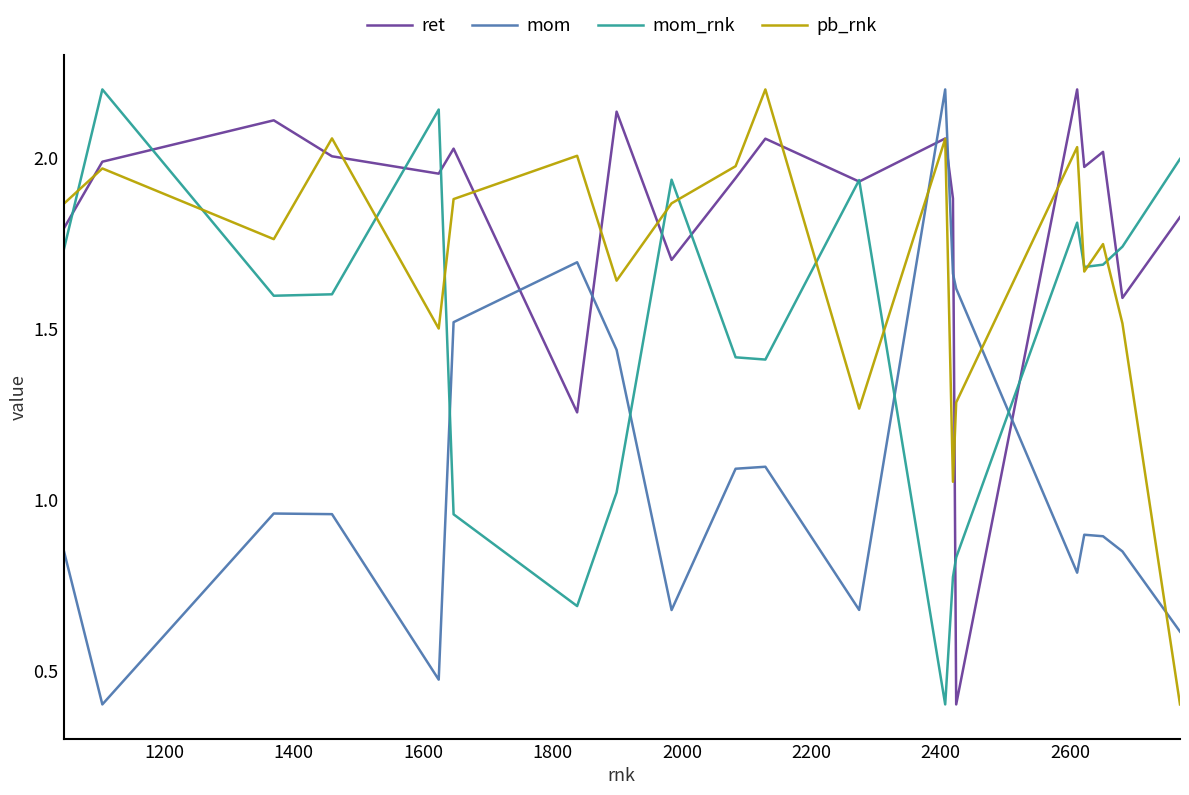

Rank the series by their average value, from highest to lowest.

ret, pb_rnk, mom_rnk, mom